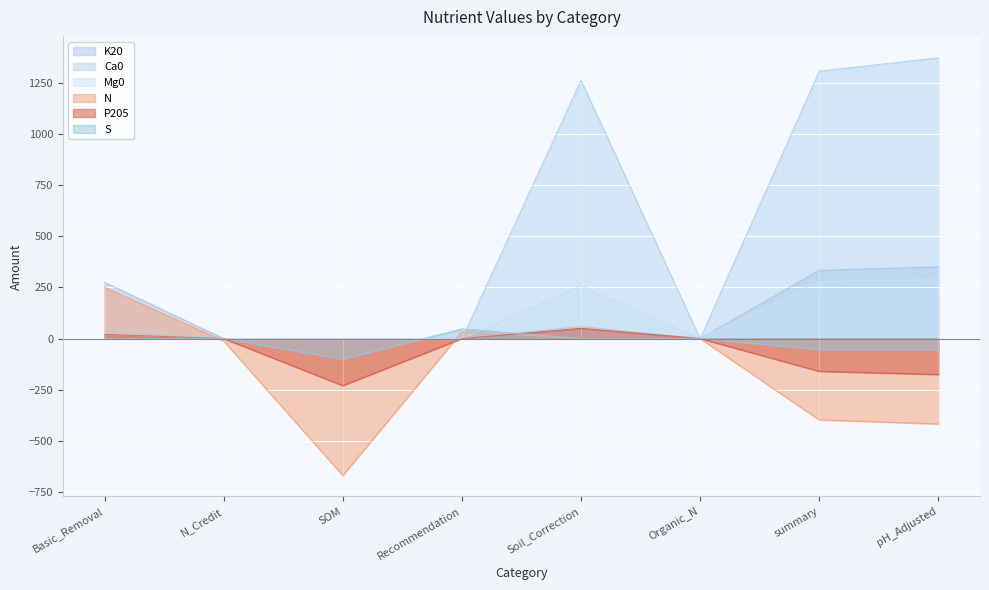

What is the approximate value of Mg0 at summary?

277.5